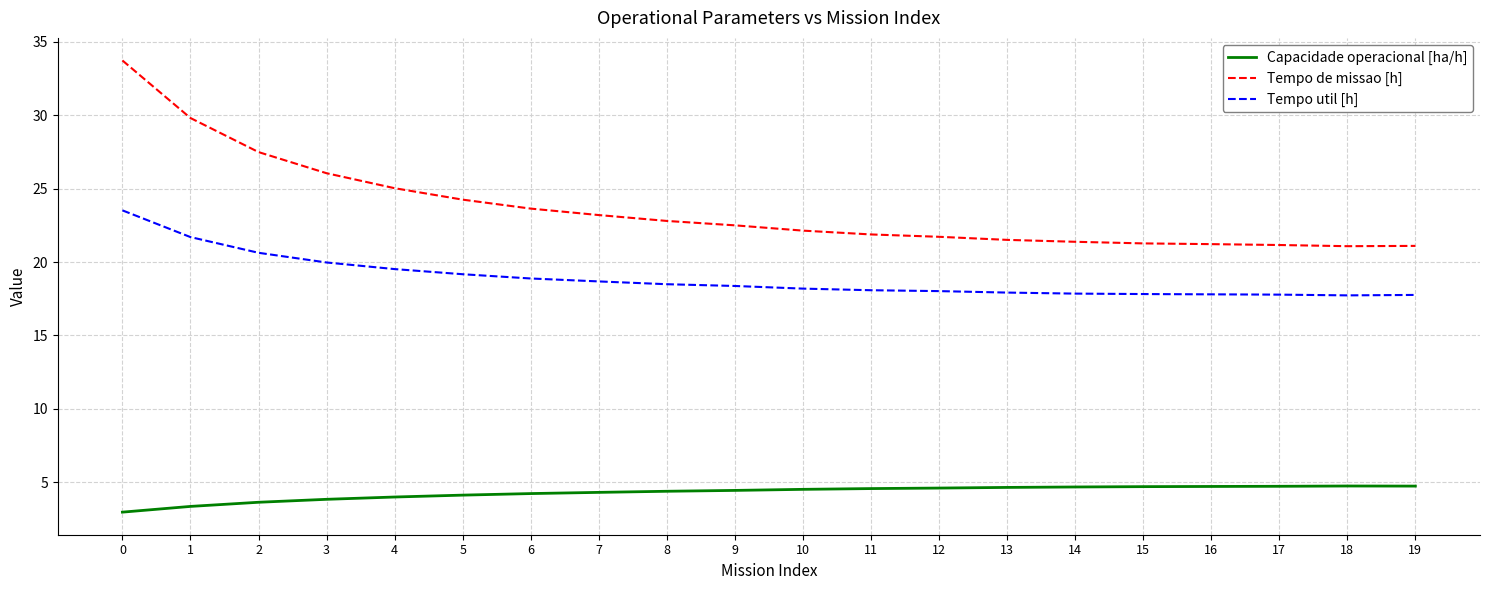

Rank the series at 13 from lowest to highest value.

Capacidade operacional [ha/h], Tempo util [h], Tempo de missao [h]